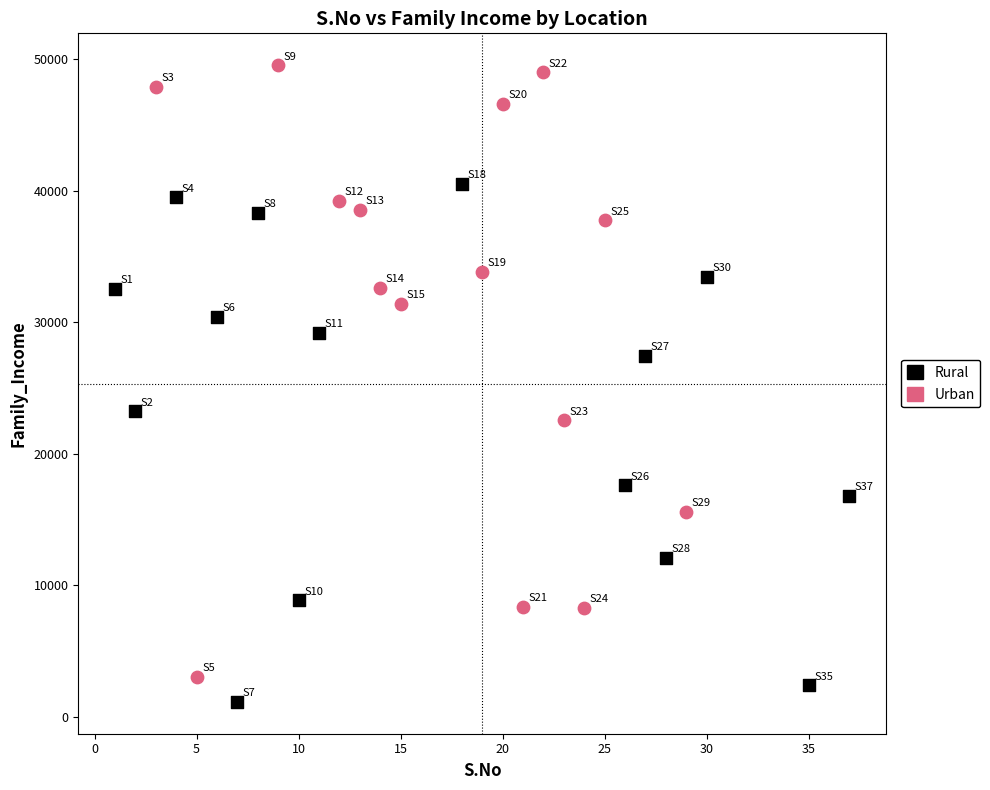

Which series has the largest Y range (max minus min)?

Urban